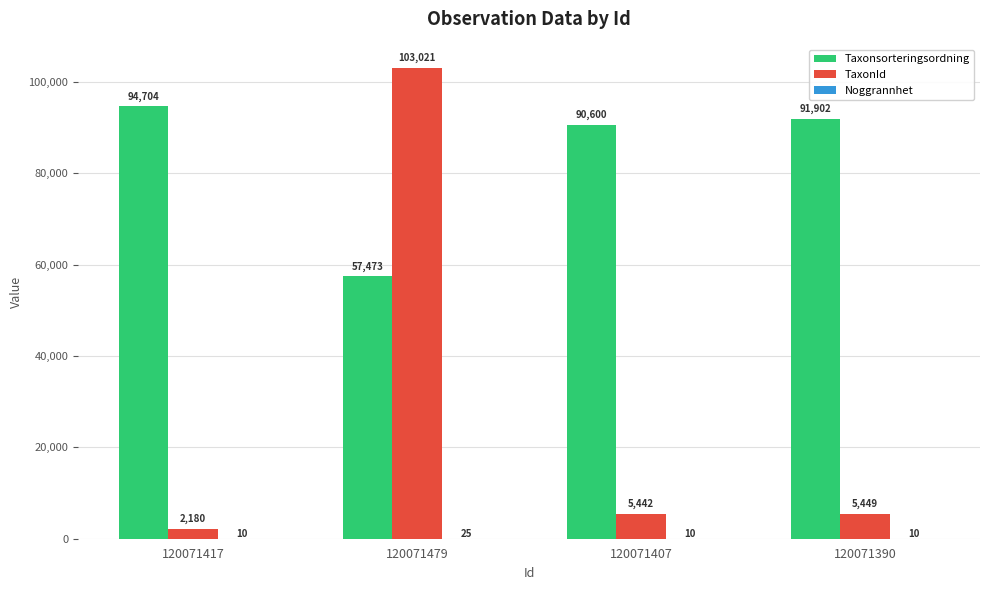

Are the bars horizontal?

No